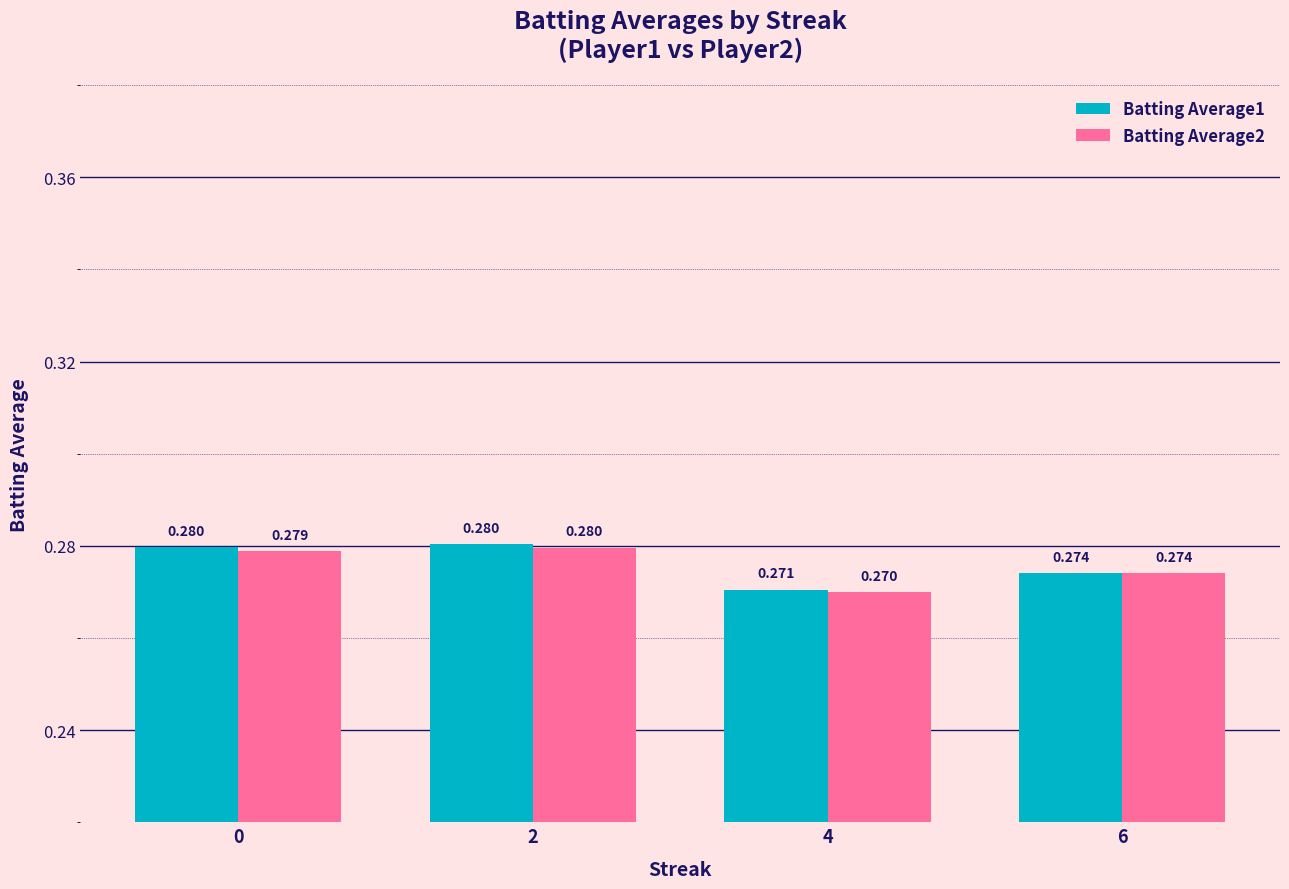

Is the value of Batting Average1 at 4 greater than the value of Batting Average2 at 2?

No